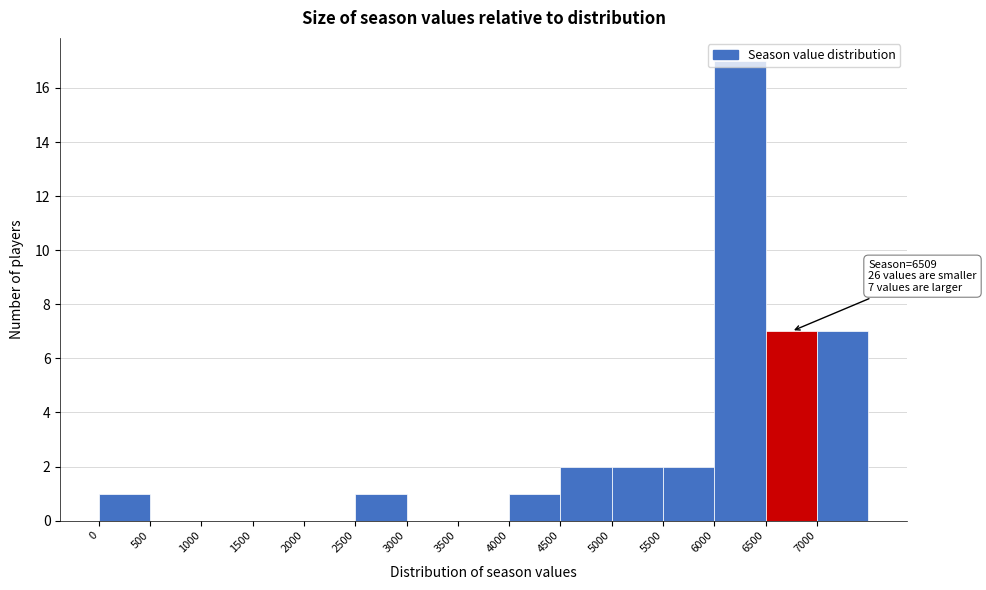

Over which range of the x-axis is the bar tallest?

6000 to 6500